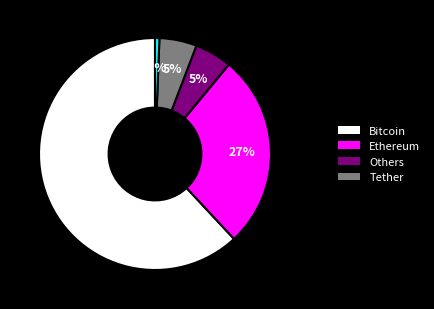

Does any single category account for the majority?

Yes